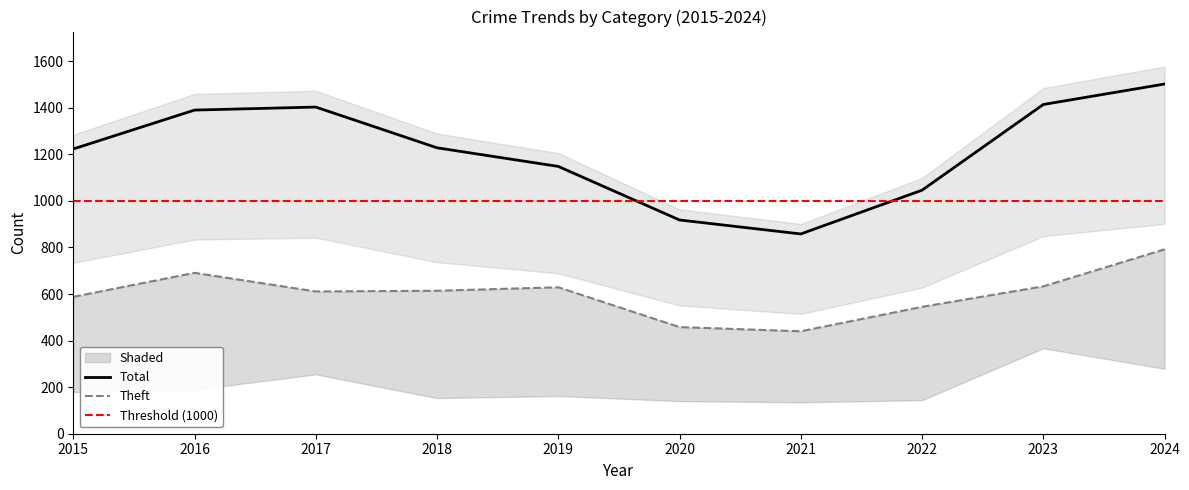

The Total series shows 857 at 2016. True or false?

False